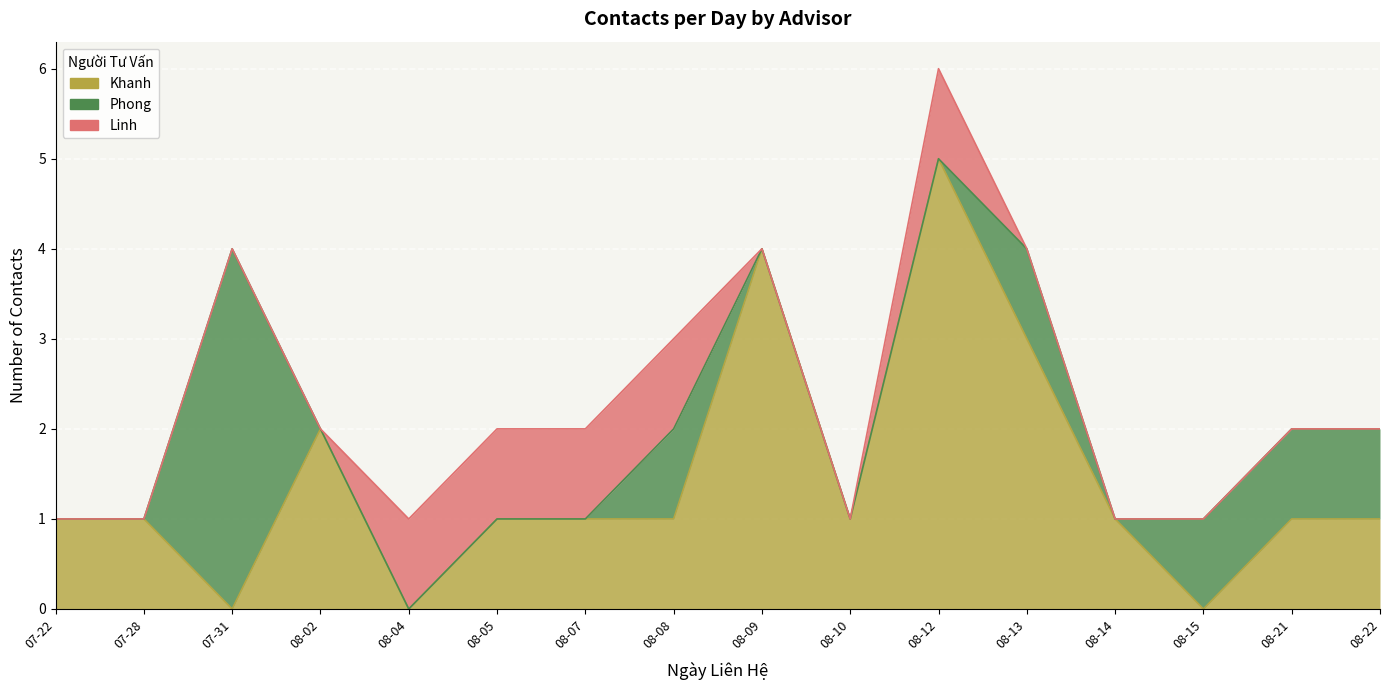

What is the difference between the second highest and second lowest values in the Khanh series?

4